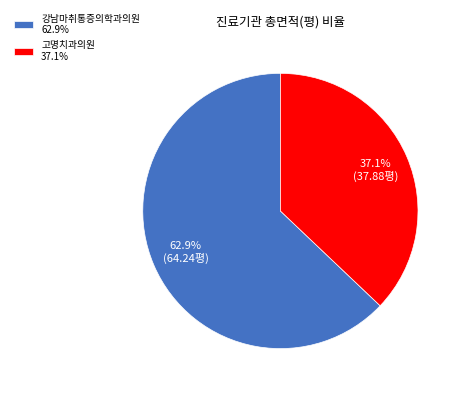

To the nearest percent, what is the difference between the largest and smallest slice percentages?

26%